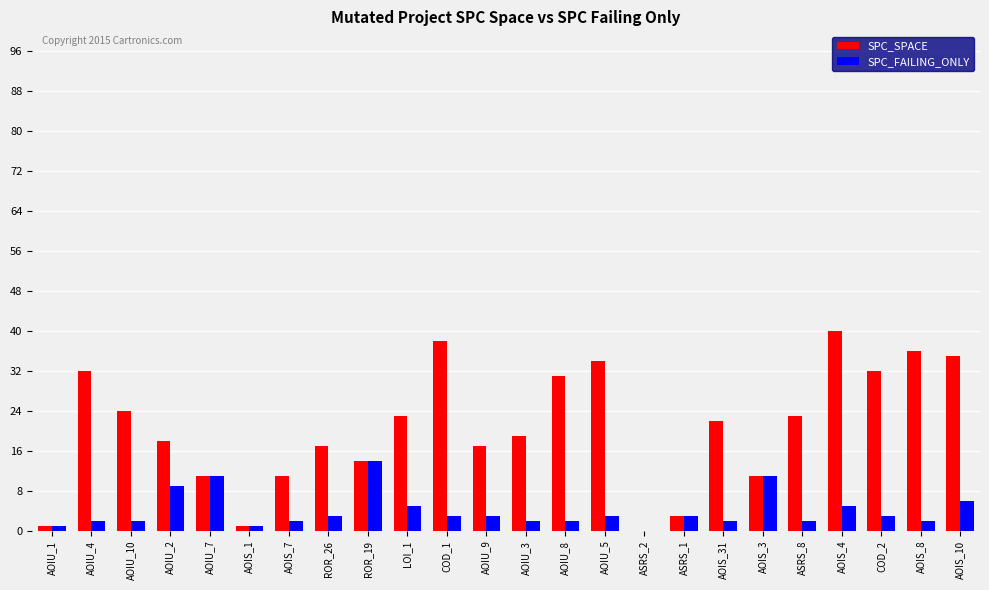

Reading right to left, what are all the values shown in this chart?

SPC_SPACE: AOIS_10=35	AOIS_8=36	COD_2=32	AOIS_4=40	ASRS_8=23	AOIS_3=11	AOIS_31=22	ASRS_1=3	ASRS_2=0	AOIU_5=34	AOIU_8=31	AOIU_3=19	AOIU_9=17	COD_1=38	LOI_1=23	ROR_19=14	ROR_26=17	AOIS_7=11	AOIS_1=1	AOIU_7=11	AOIU_2=18	AOIU_10=24	AOIU_4=32	AOIU_1=1
SPC_FAILING_ONLY: AOIS_10=6	AOIS_8=2	COD_2=3	AOIS_4=5	ASRS_8=2	AOIS_3=11	AOIS_31=2	ASRS_1=3	ASRS_2=-1	AOIU_5=3	AOIU_8=2	AOIU_3=2	AOIU_9=3	COD_1=3	LOI_1=5	ROR_19=14	ROR_26=3	AOIS_7=2	AOIS_1=1	AOIU_7=11	AOIU_2=9	AOIU_10=2	AOIU_4=2	AOIU_1=1